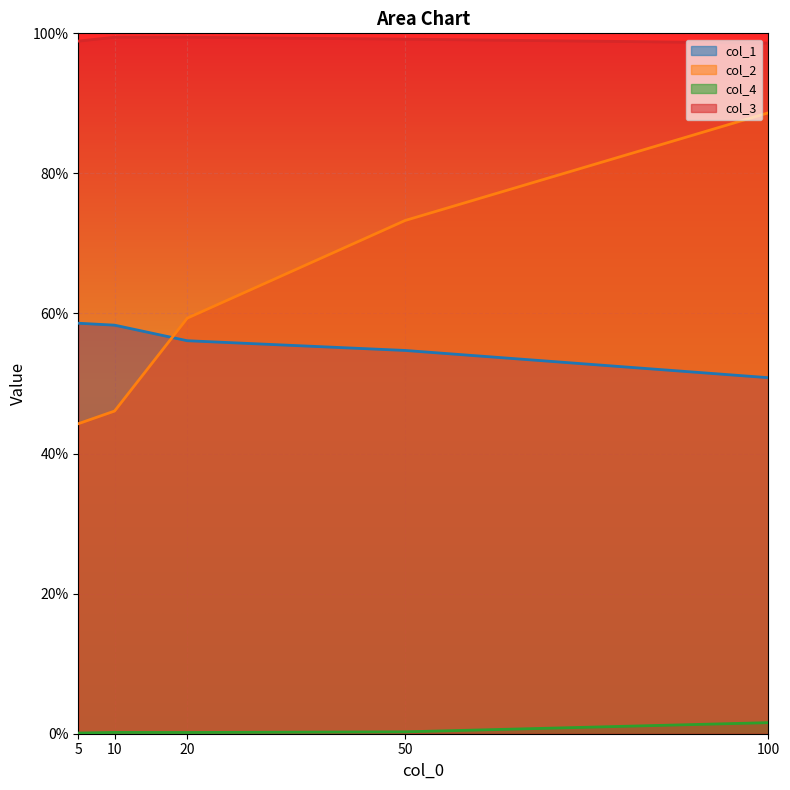

How many lines are shown in the chart?

4